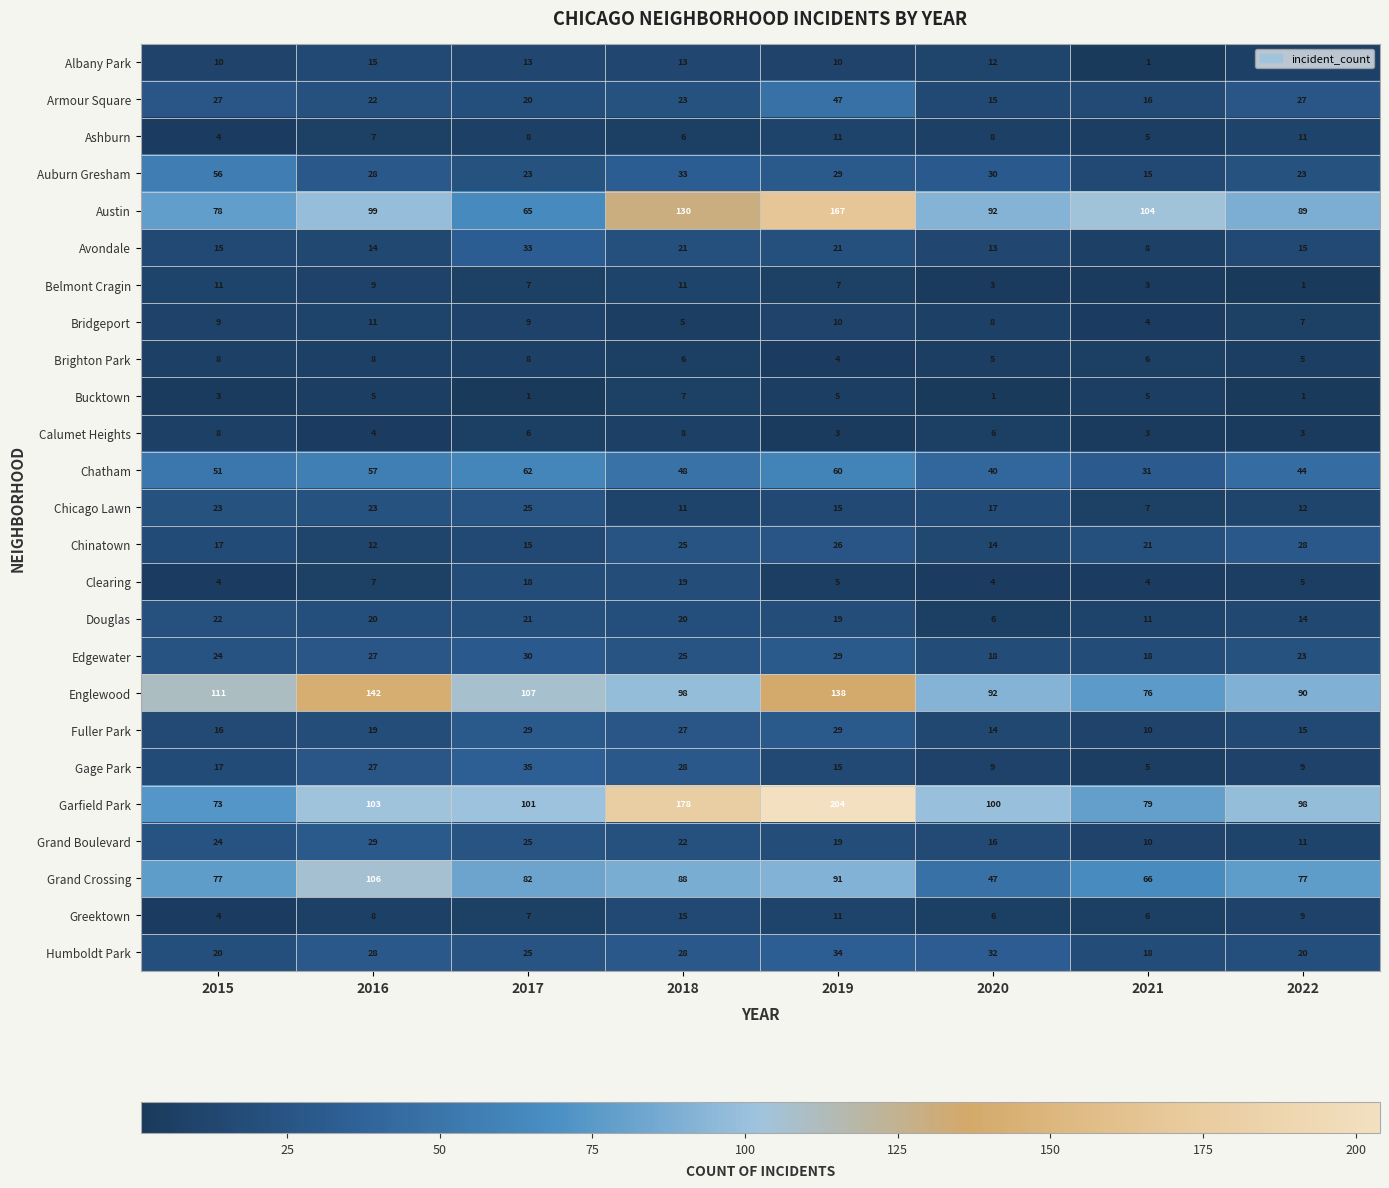

Is the value of Humboldt Park at 2019 greater than the value of Chinatown at 2016?

Yes